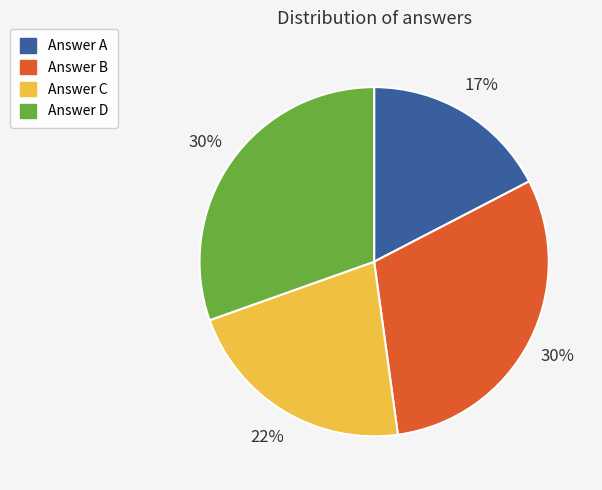

Does any single category account for the majority?

No